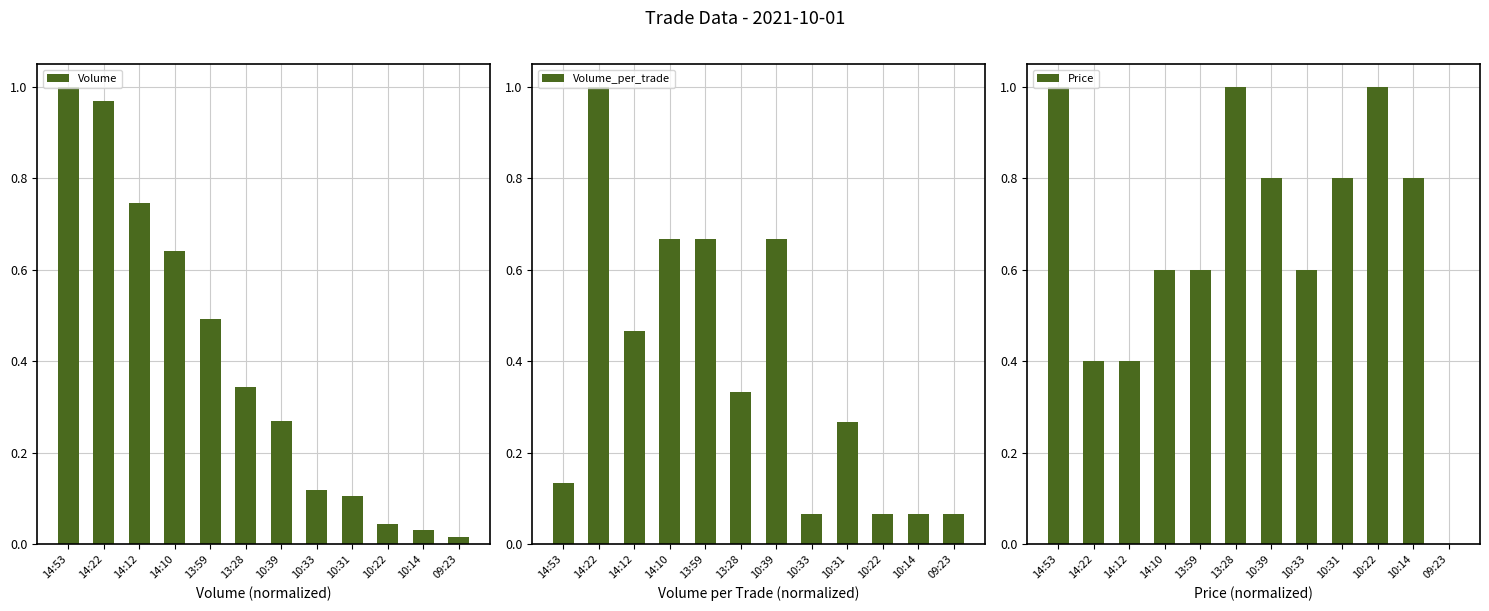

What is the difference between the second highest and second lowest values in the Volume series?

0.9